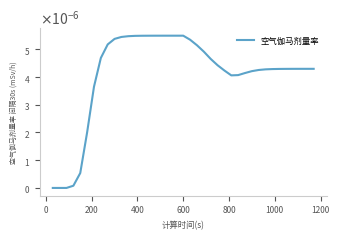

Is this an area chart (filled region under the line)?

No